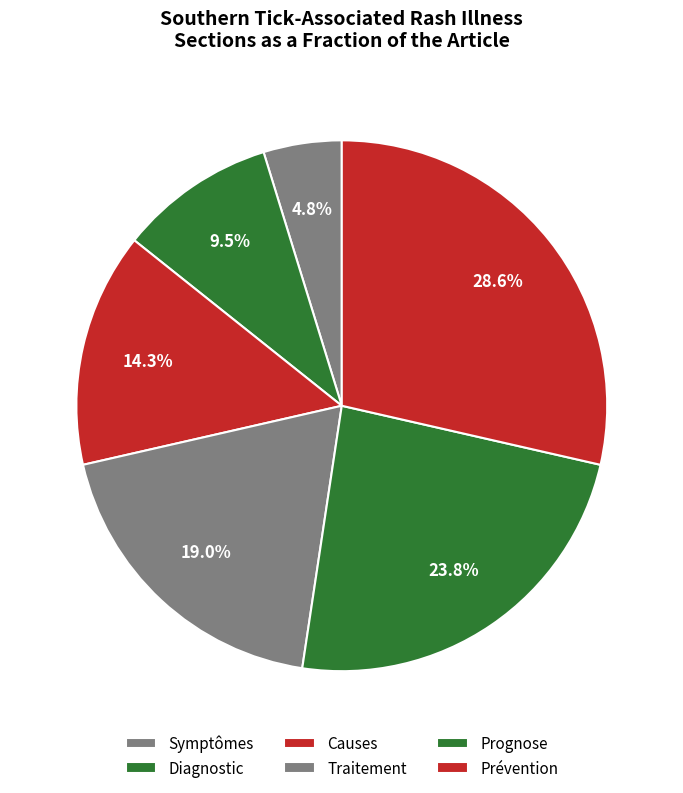

To the nearest percent, what percentage of the pie is Diagnostic?

10%